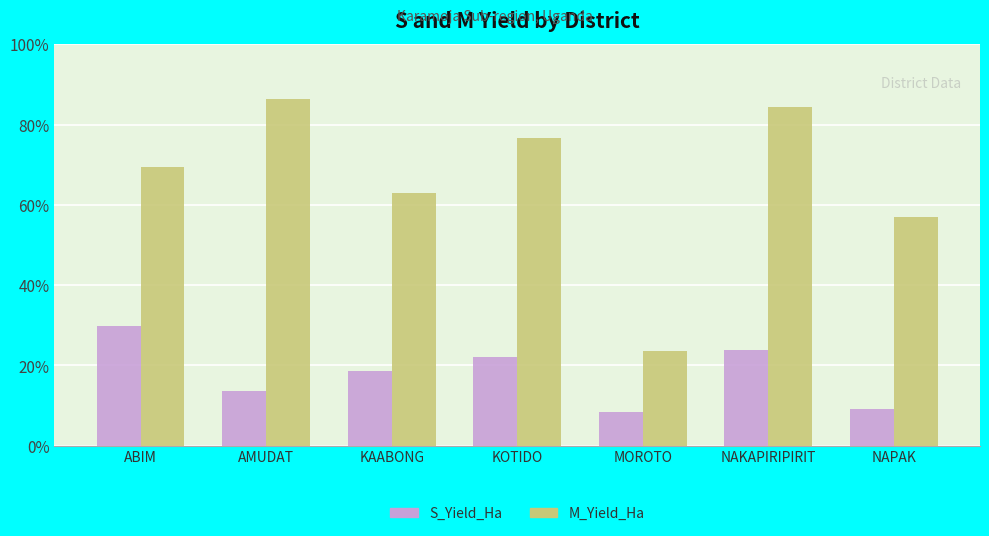

Are the bars horizontal?

No